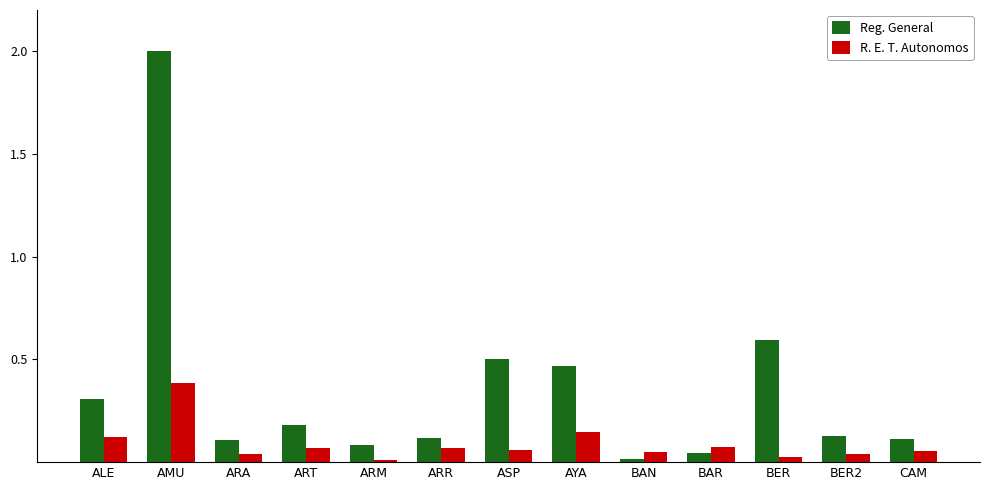

How many distinct data groups are displayed?

2